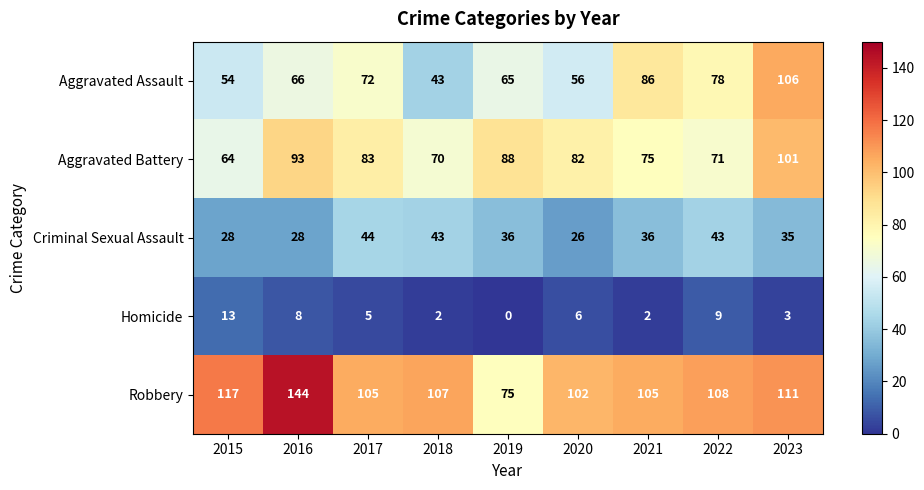

Which series has the widest spread of values?

Robbery